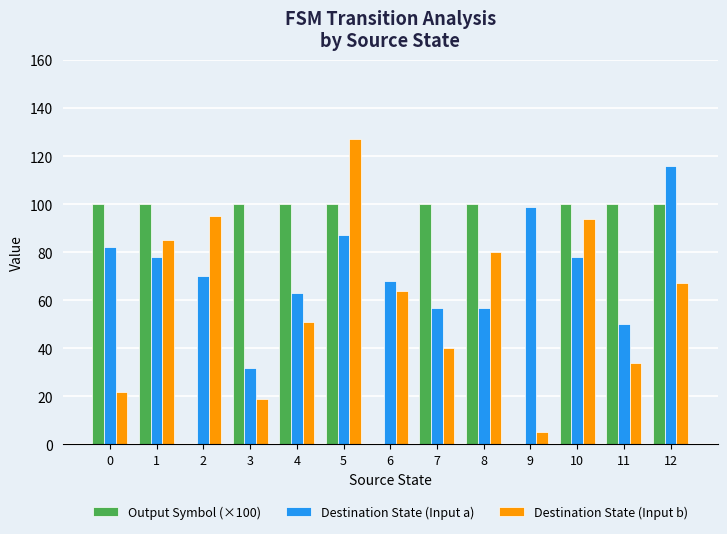

The value of Destination State (Input b) at 8 is 80. True or false?

True